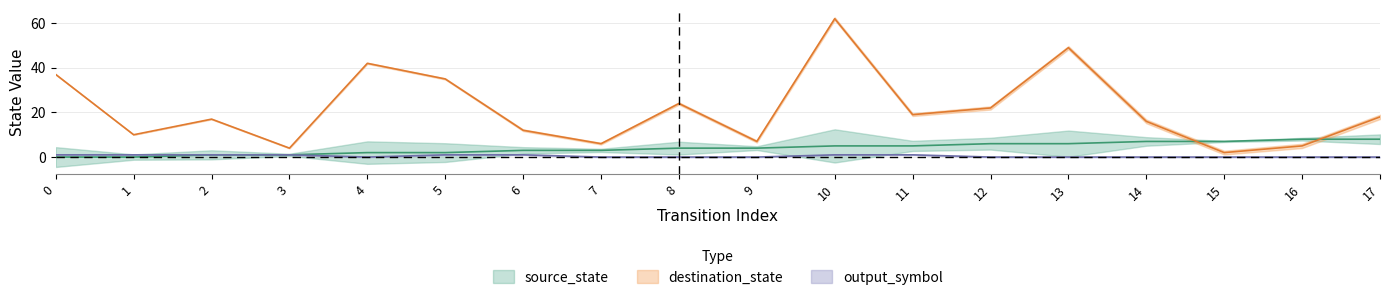

Reading left to right, transcribe all the data shown in this chart.

source_state: 0=0	1=0	2=1	3=1	4=2	5=2	6=3	7=3	8=4	9=4	10=5	11=5	12=6	13=6	14=7	15=7	16=8	17=8
destination_state: 0=37	1=10	2=17	3=4	4=42	5=35	6=12	7=6	8=24	9=7	10=62	11=19	12=22	13=49	14=16	15=2	16=5	17=18